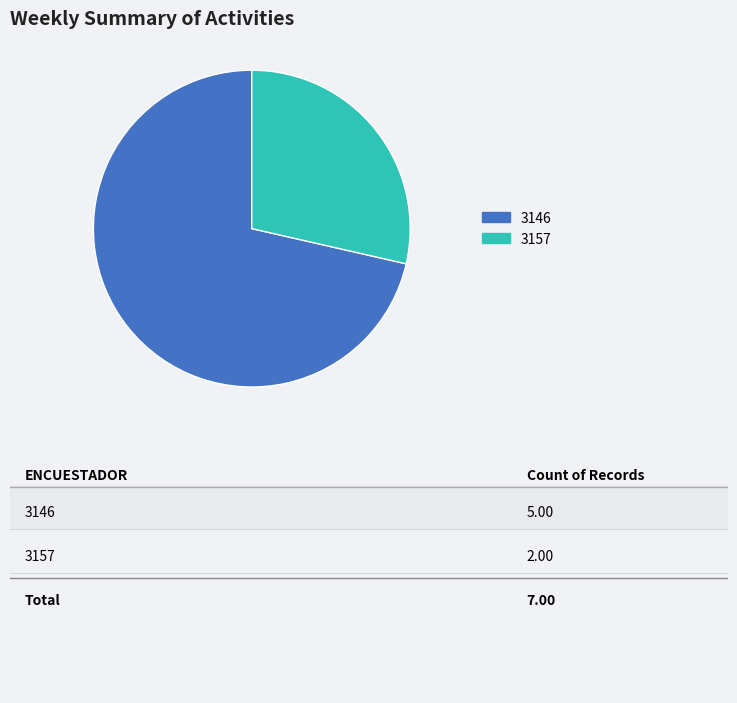

Between 3146 and 3157, which is larger?

3146